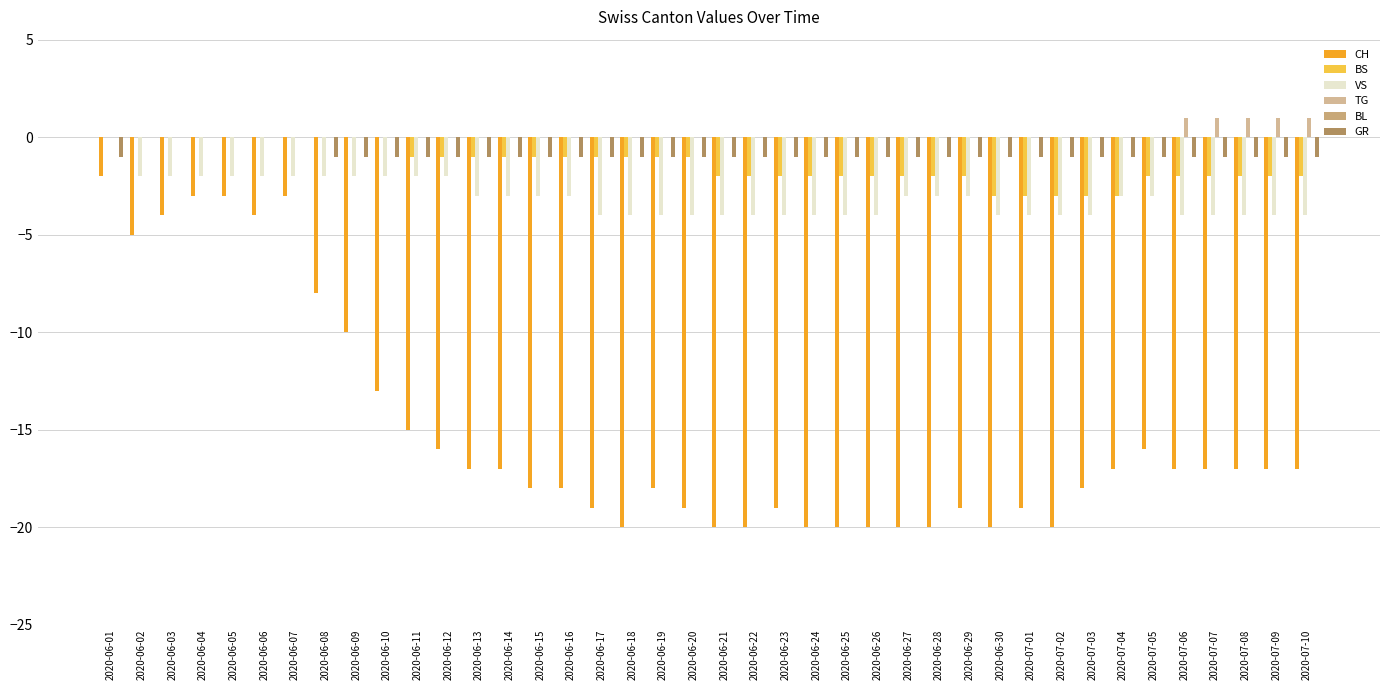

What is the maximum value shown in the chart?

1